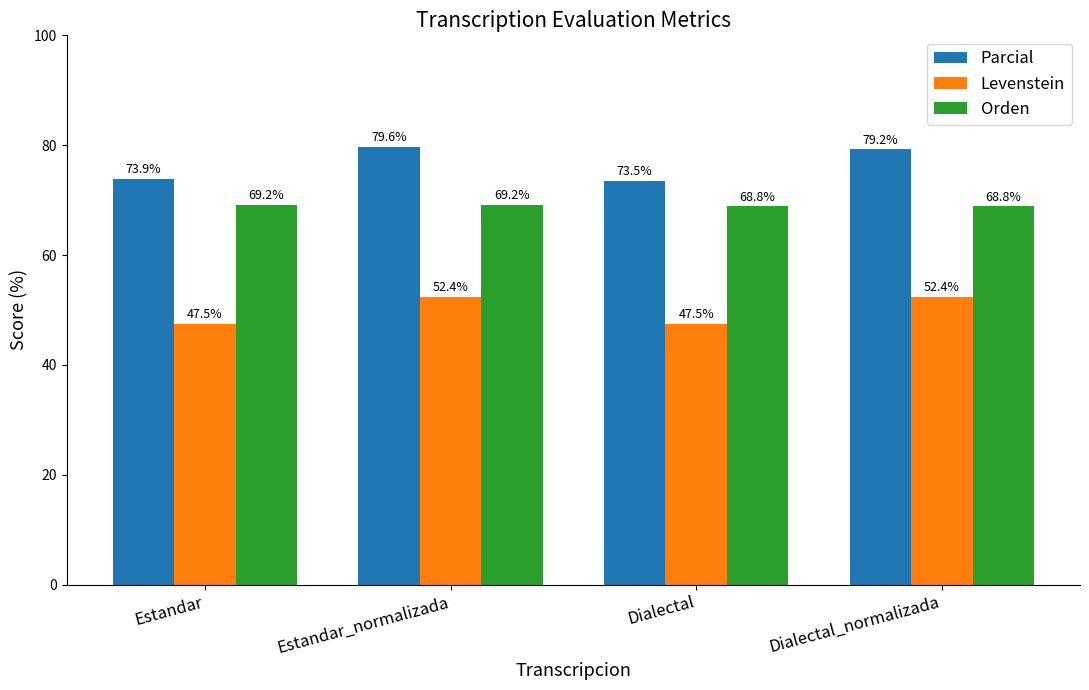

Is it true that Parcial equals 79.6 at Estandar_normalizada?

True